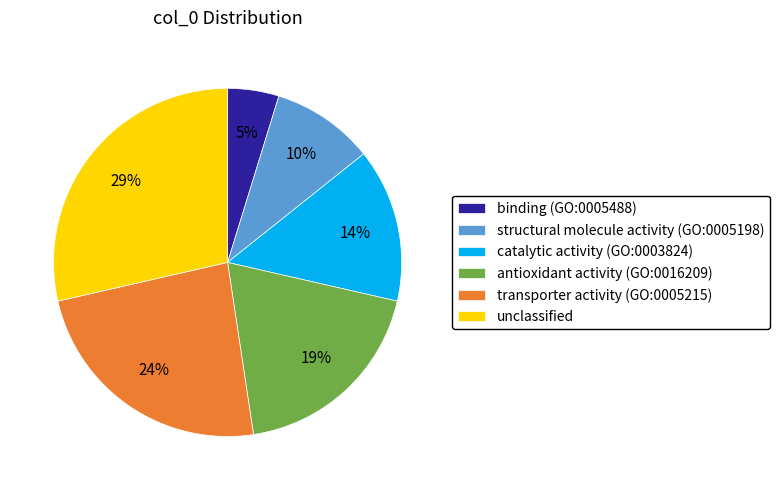

Combined, do unclassified and catalytic activity (GO:0003824) account for over 50%?

No